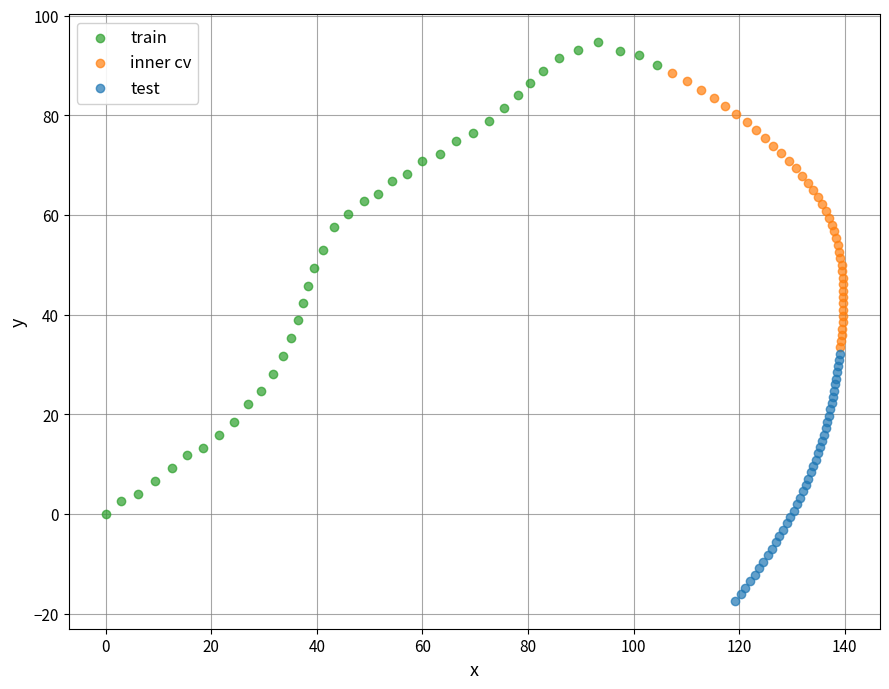

Which series has the largest Y range (max minus min)?

train